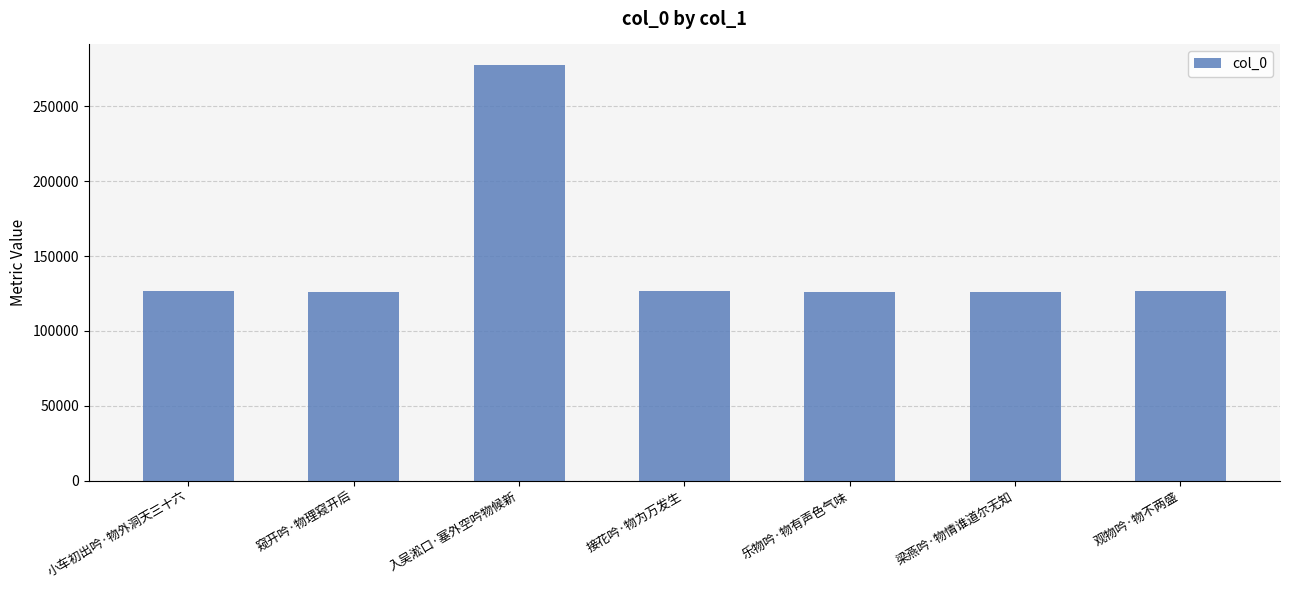

What is the label of the 4th bar from the left?

接花吟·物为万发生